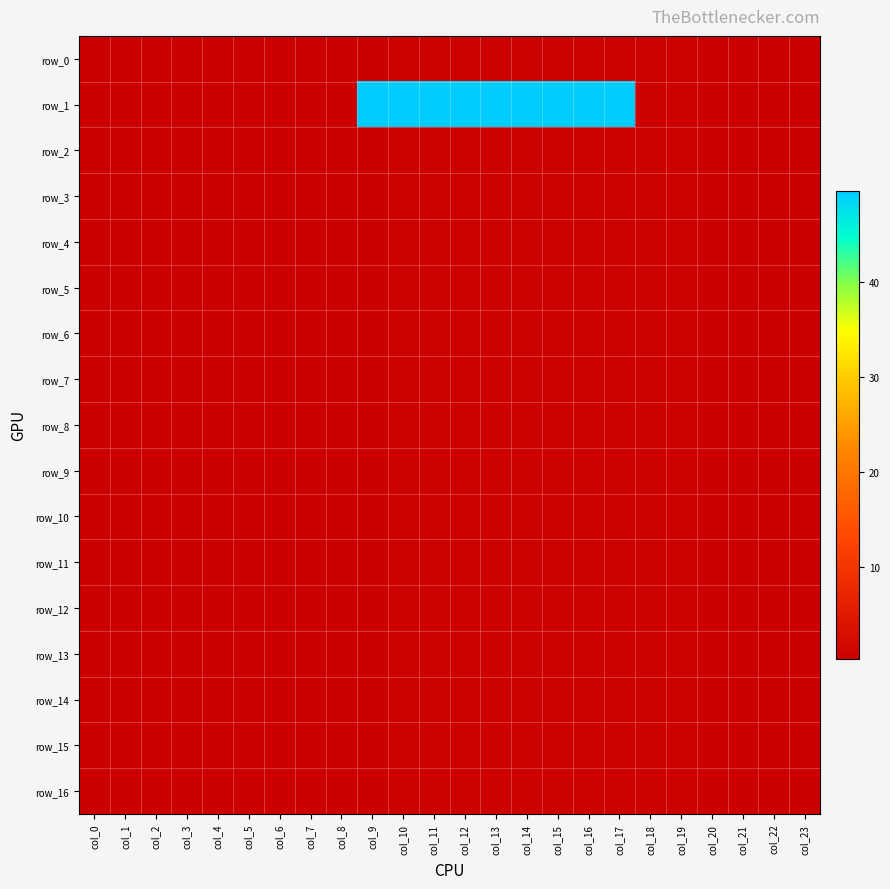

At which category does the chart reach its peak across all series?

col_9